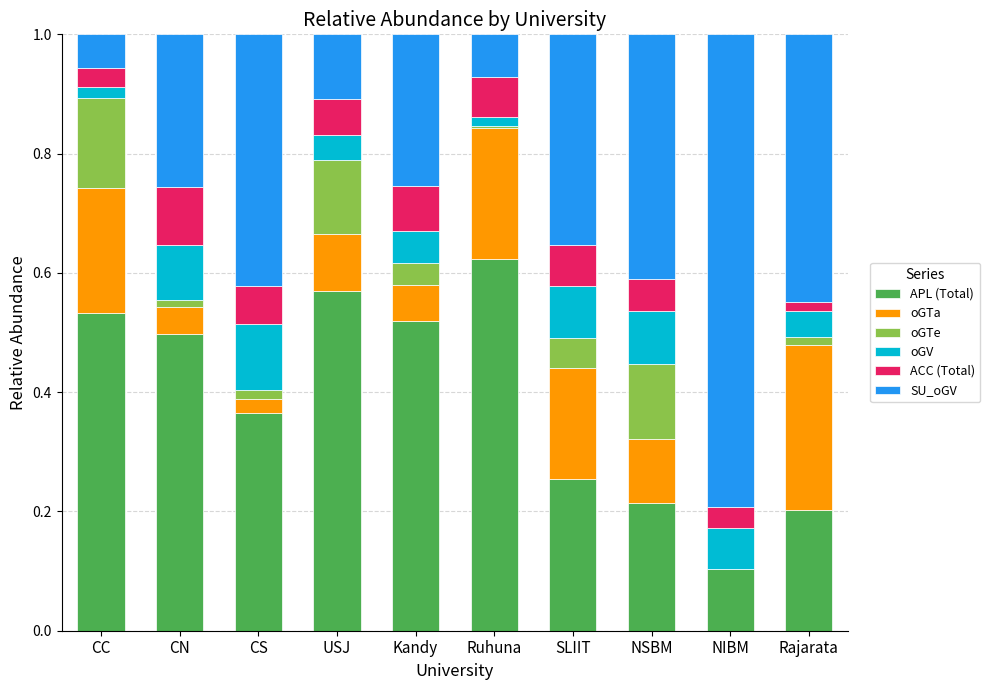

At which label does APL (Total) reach its peak?

Ruhuna